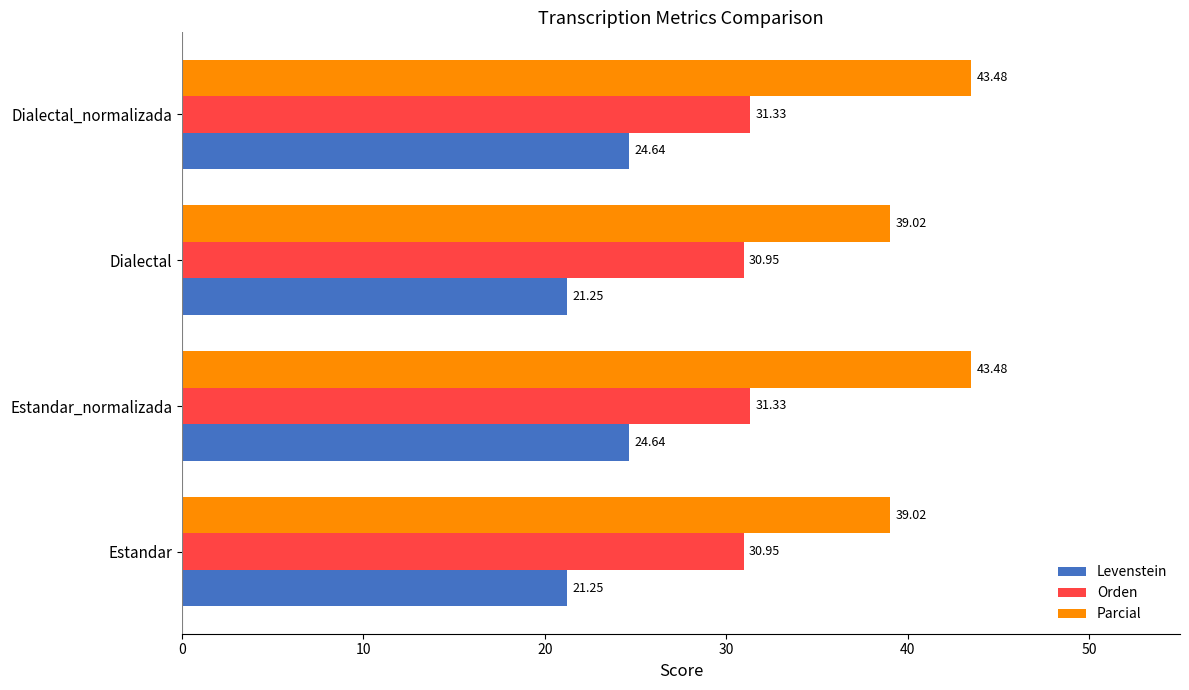

At Estandar, list the series in order from smallest to largest.

Levenstein, Orden, Parcial